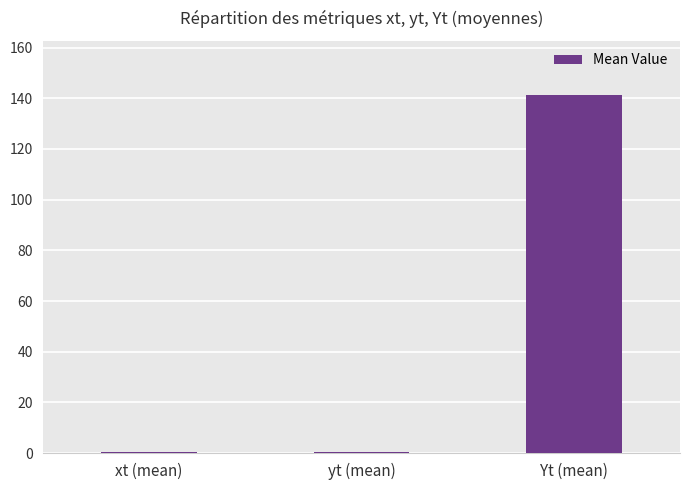

Between Yt (mean) and xt (mean), which is larger?

Yt (mean)